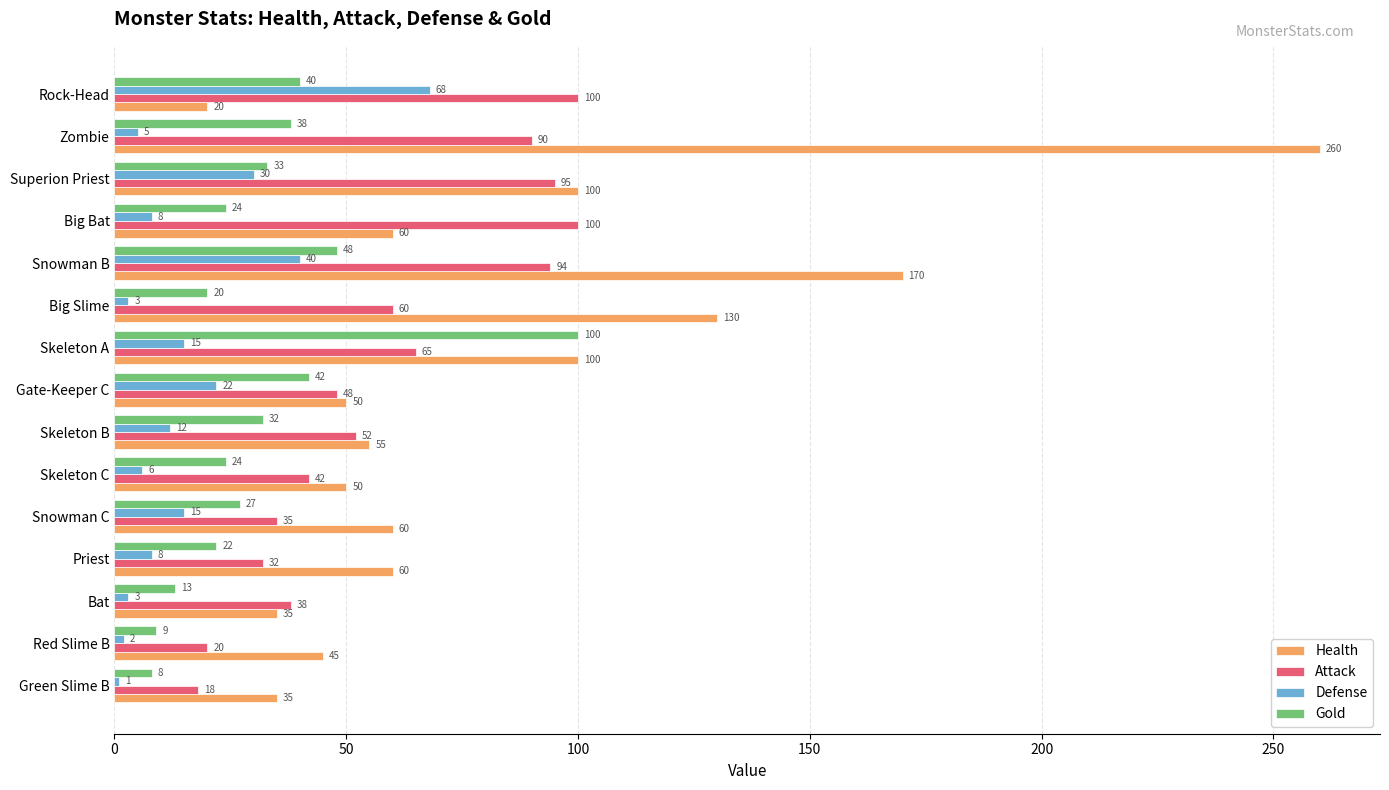

What are all the series names shown in the legend?

Health, Attack, Defense, Gold